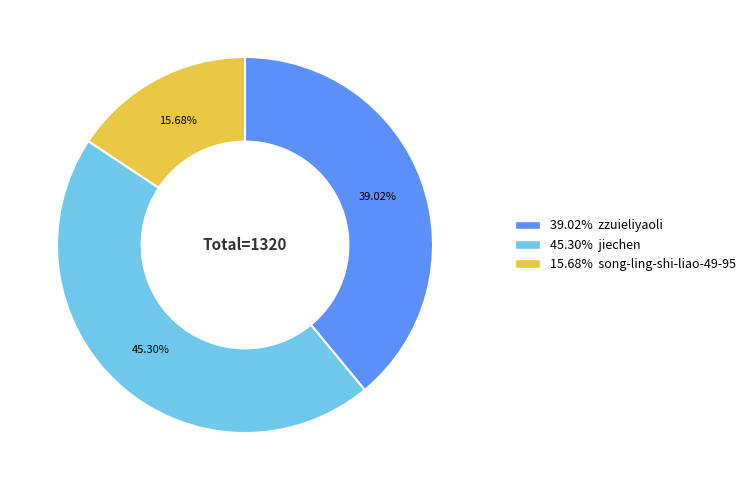

How many segments does this pie chart have?

3